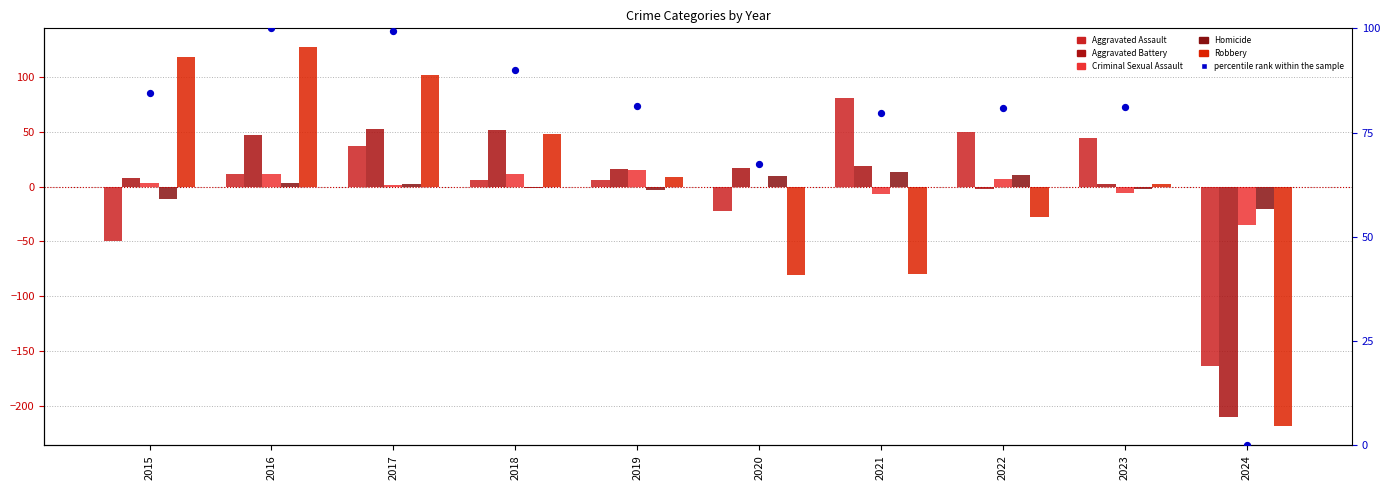

What is the total value across all series at 2023?

121.4